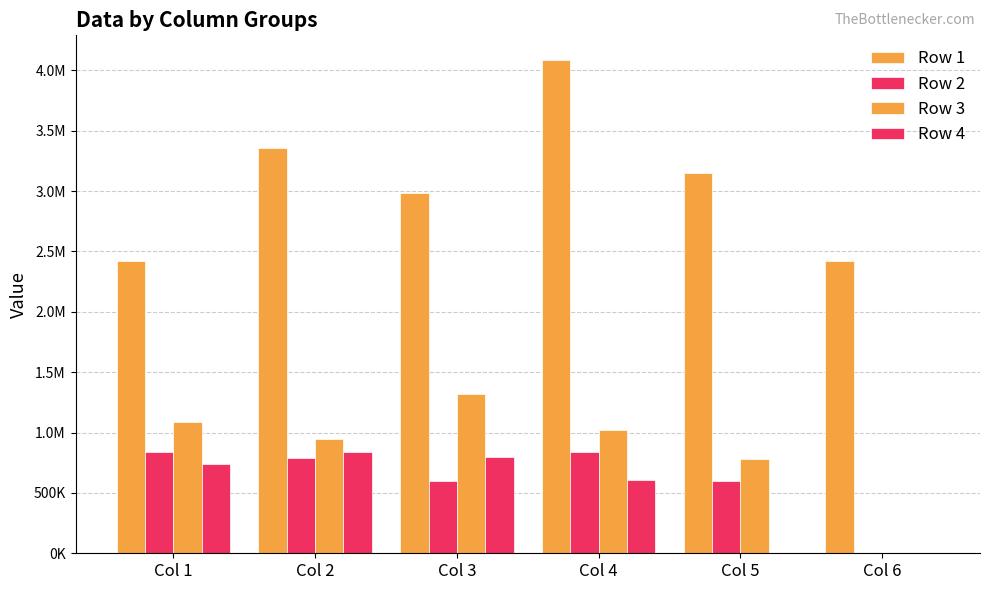

Which category has the lowest value in the Row 3 series?

Col 6